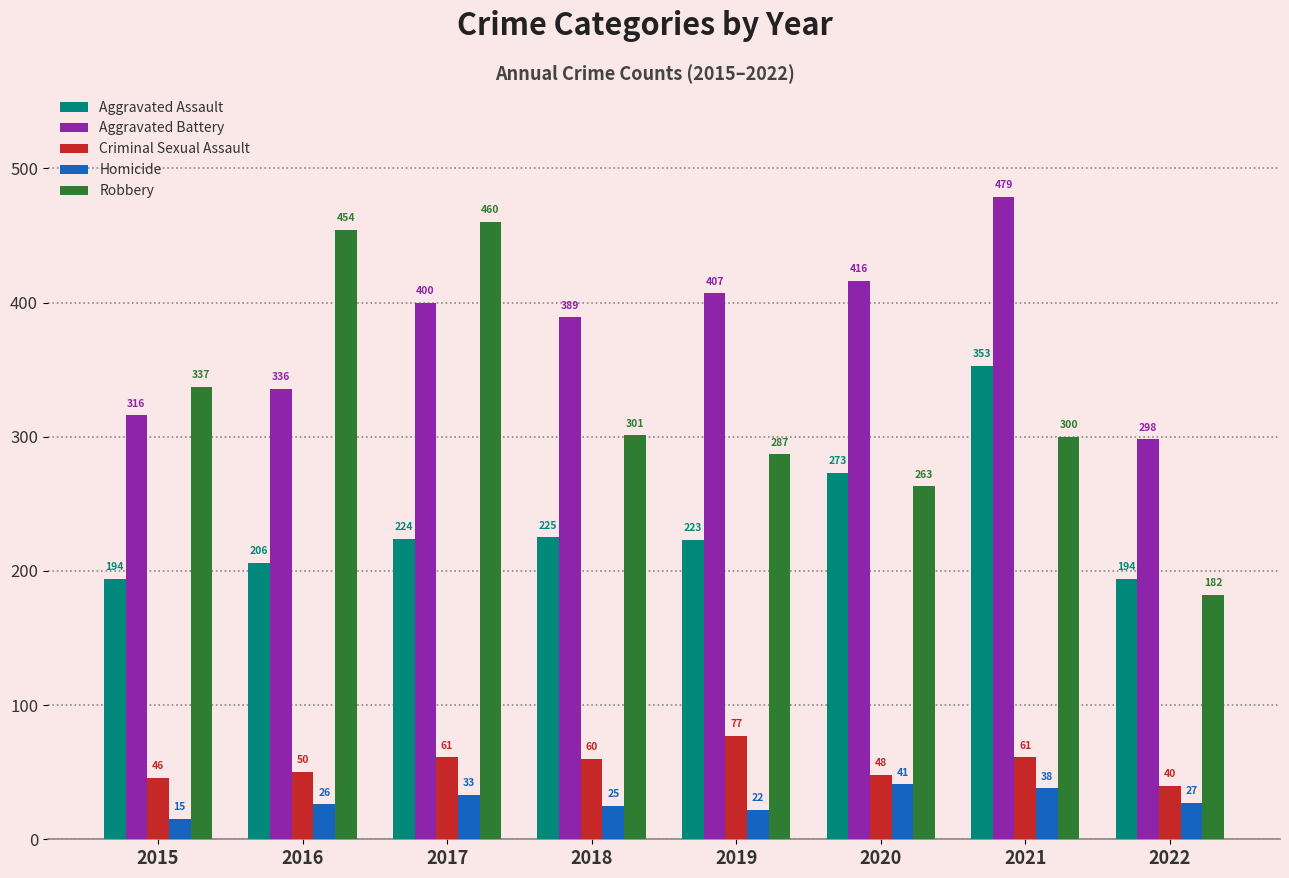

Is it true that Homicide equals 15 at 2020?

False